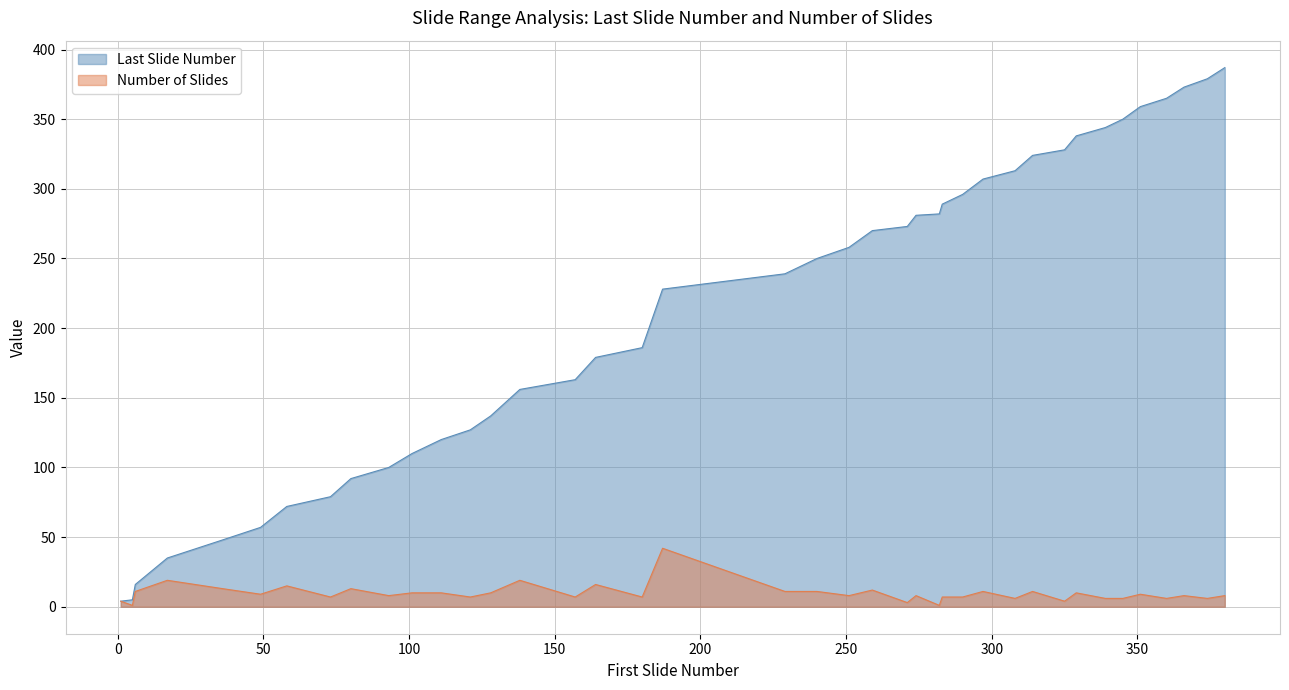

True or false: Last Slide Number and Number of Slides intersect in this chart.

False